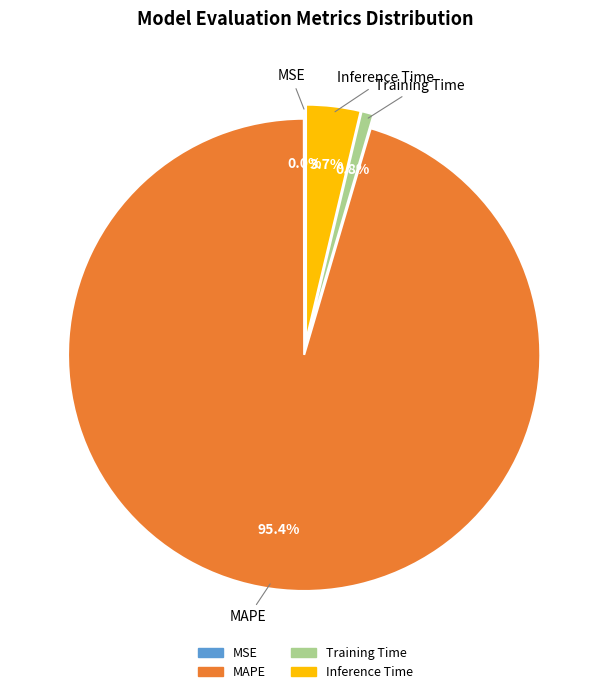

To the nearest percent, what is the difference between the Training Time and MAPE slice percentages?

95%